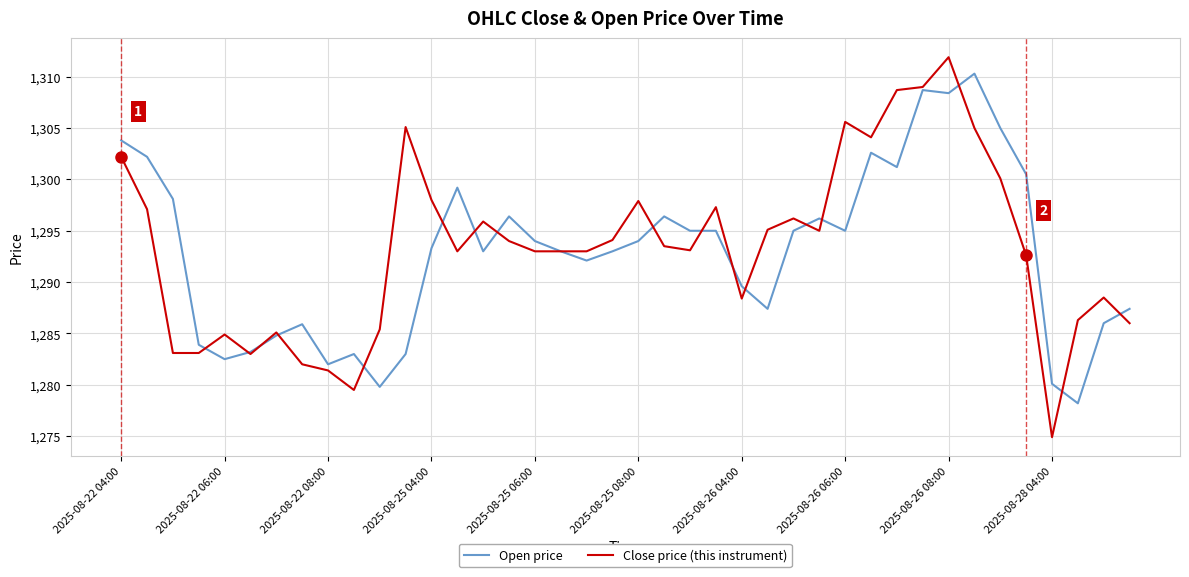

Is this an area chart (filled region under the line)?

No